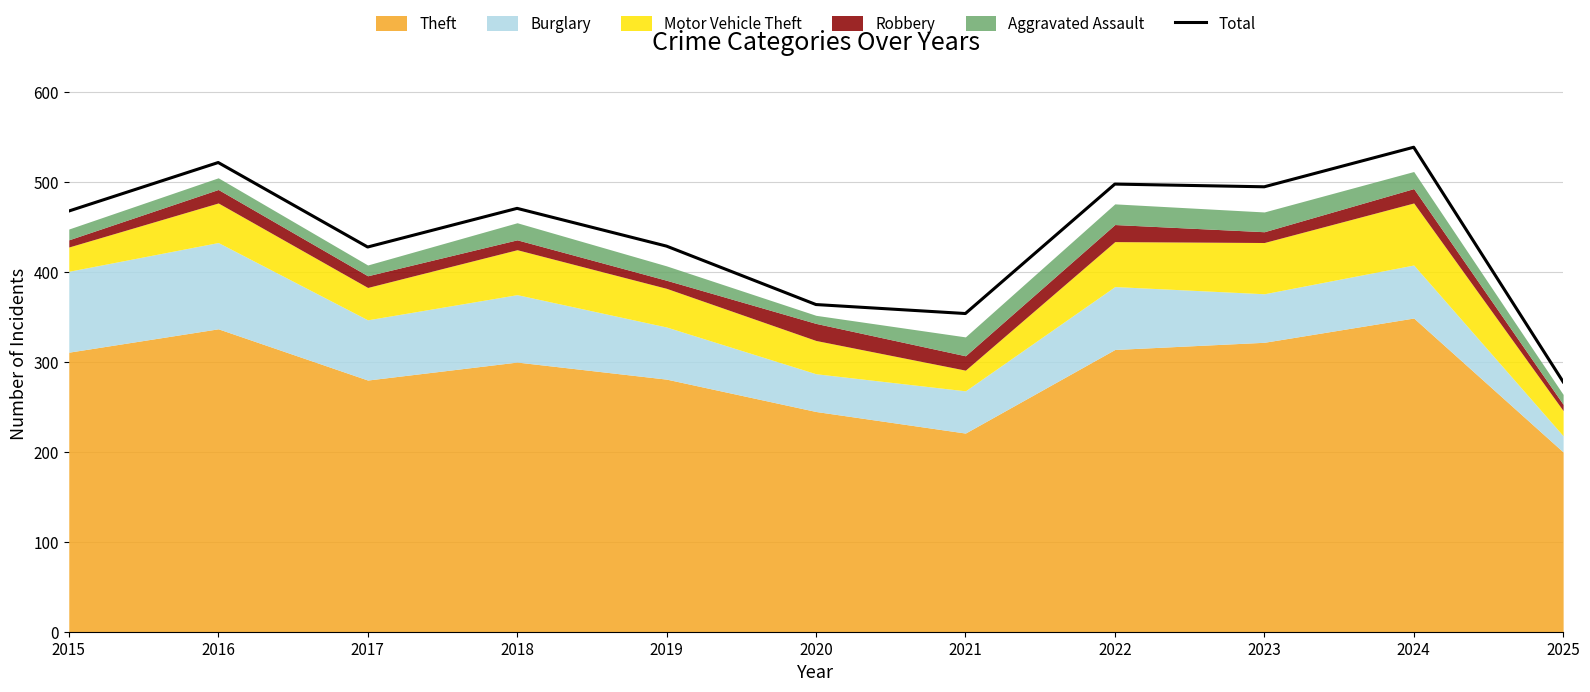

What is the sum of the values at 2016 and 2018?

993